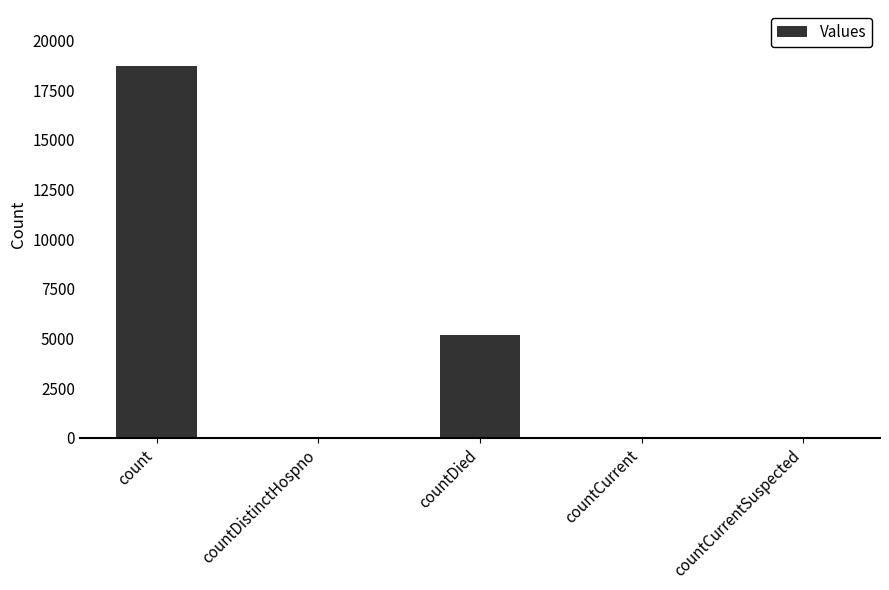

True or false: the data shows 10435 at countCurrentSuspected.

False